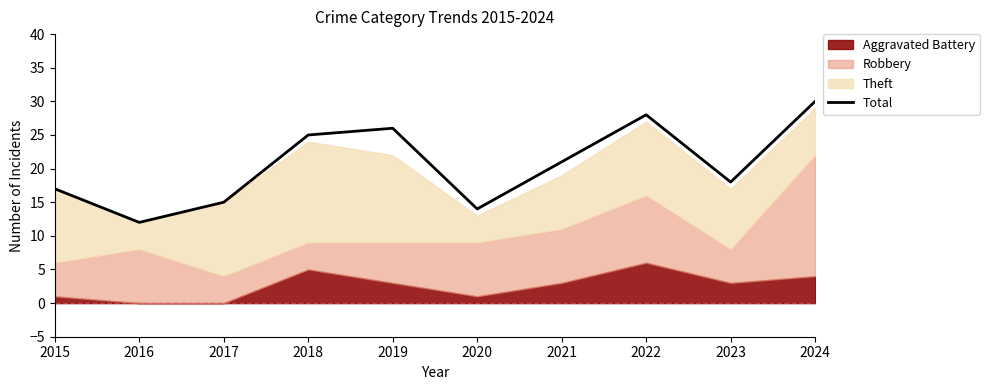

Reading right to left, transcribe all the data shown in this chart.

30	18	28	21	14	26	25	15	12	17